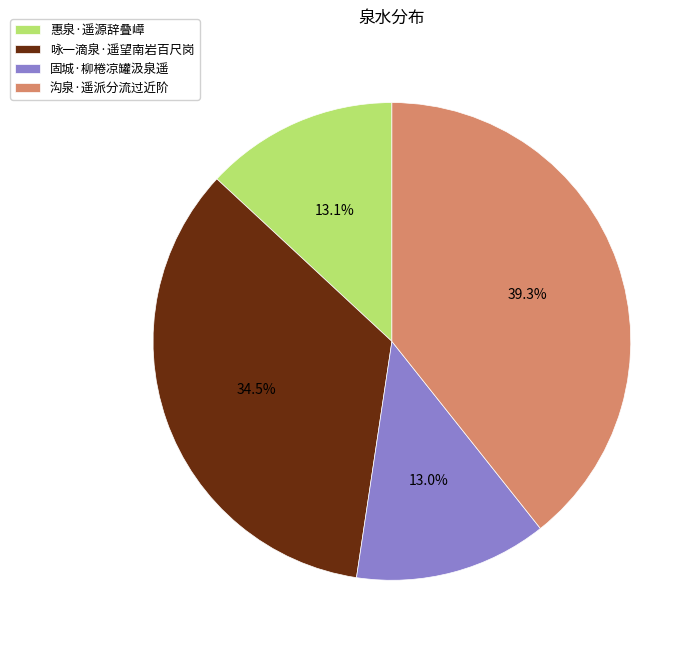

Which slice is the largest?

沟泉·遥派分流过近阶